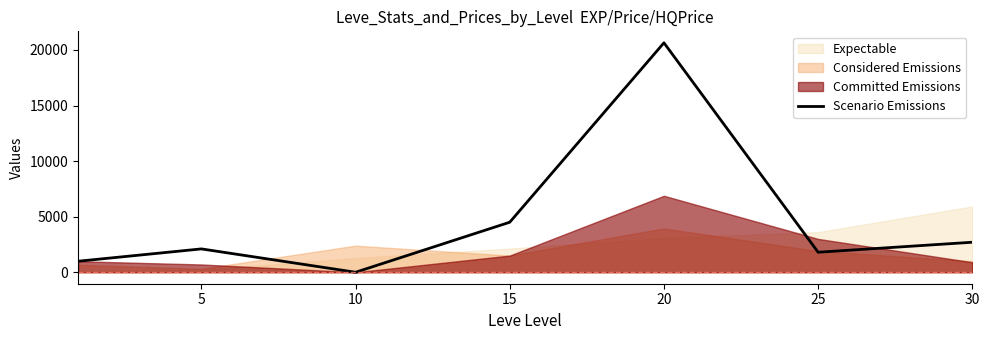

The value of Scenario Emissions at 15 is 7974. True or false?

False